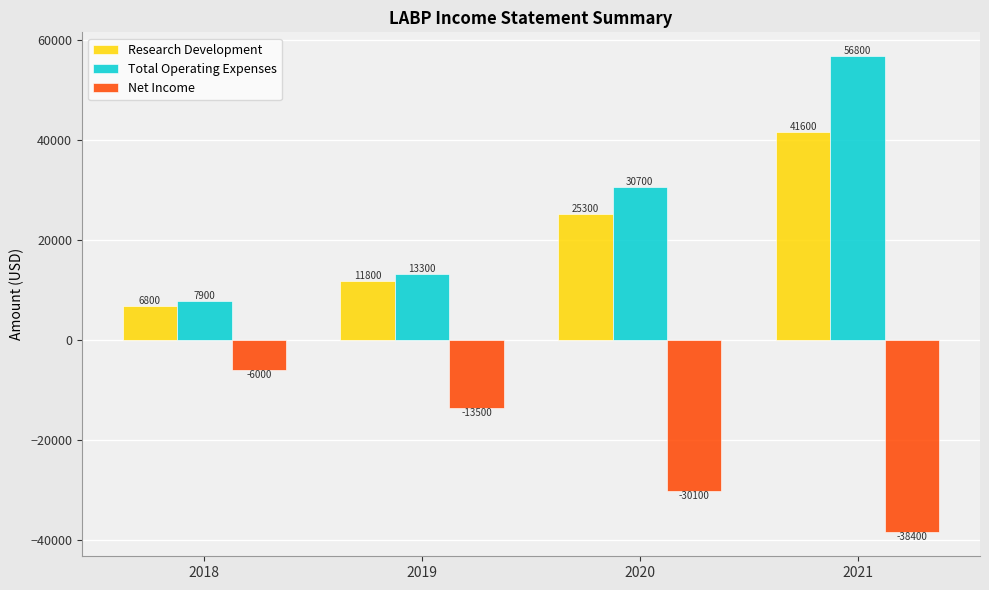

At which label does Net Income reach its minimum?

2021